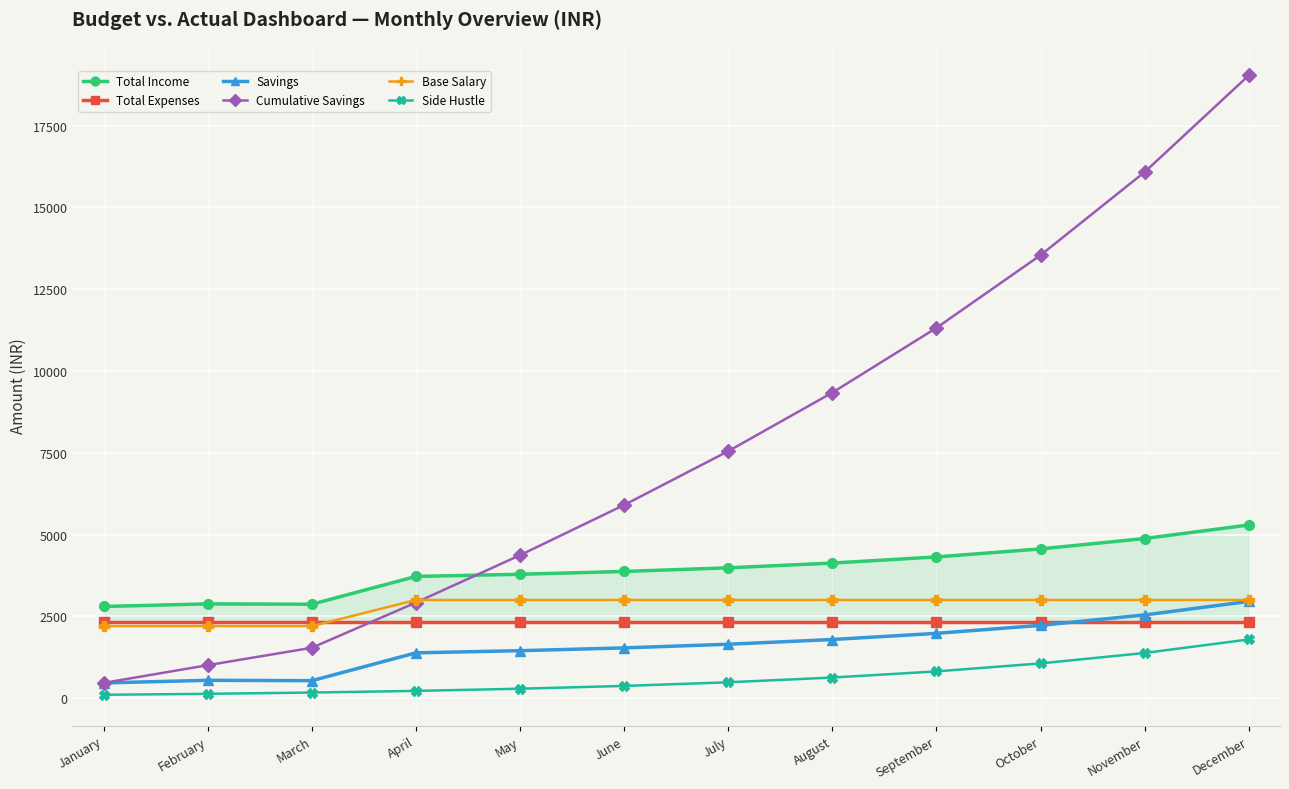

True or false: Side Hustle and Total Expenses intersect in this chart.

False